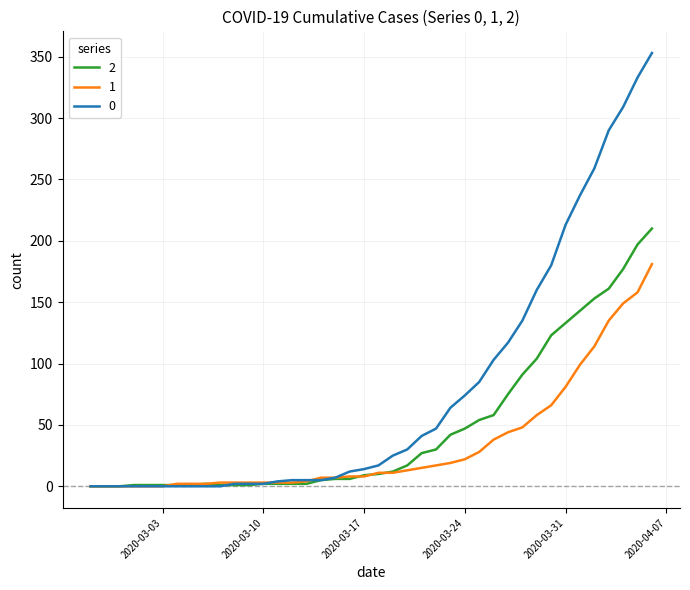

What is the maximum value shown in the chart?

353